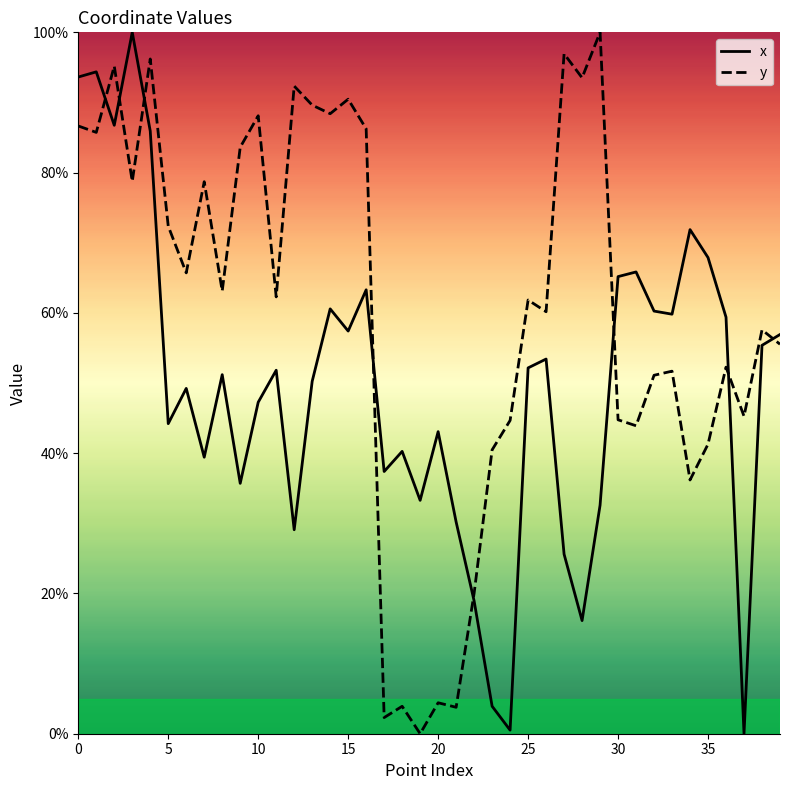

Rank the series by their maximum value, from lowest to highest.

x, y